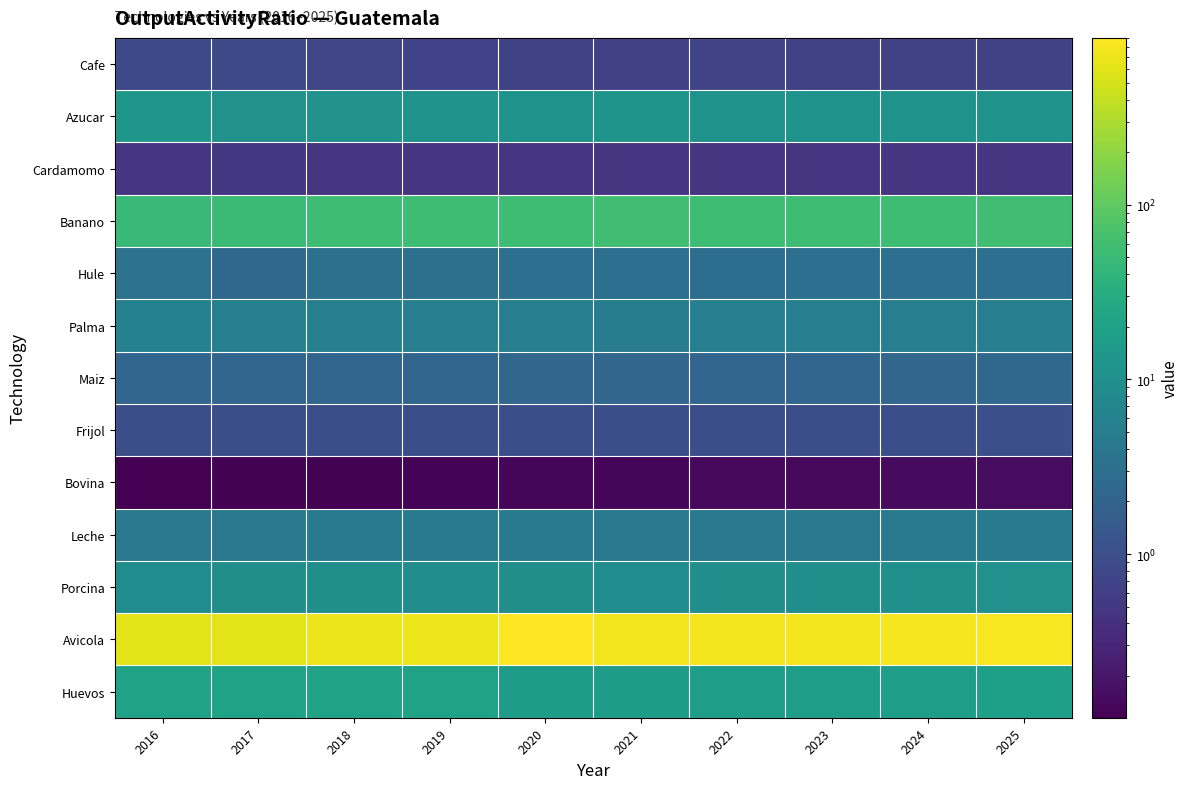

List the series in order of their peak value, highest first.

Avicola, Banano, Huevos, Azucar, Porcina, Palma, Leche, Hule, Maiz, Frijol, Cafe, Cardamomo, Bovina